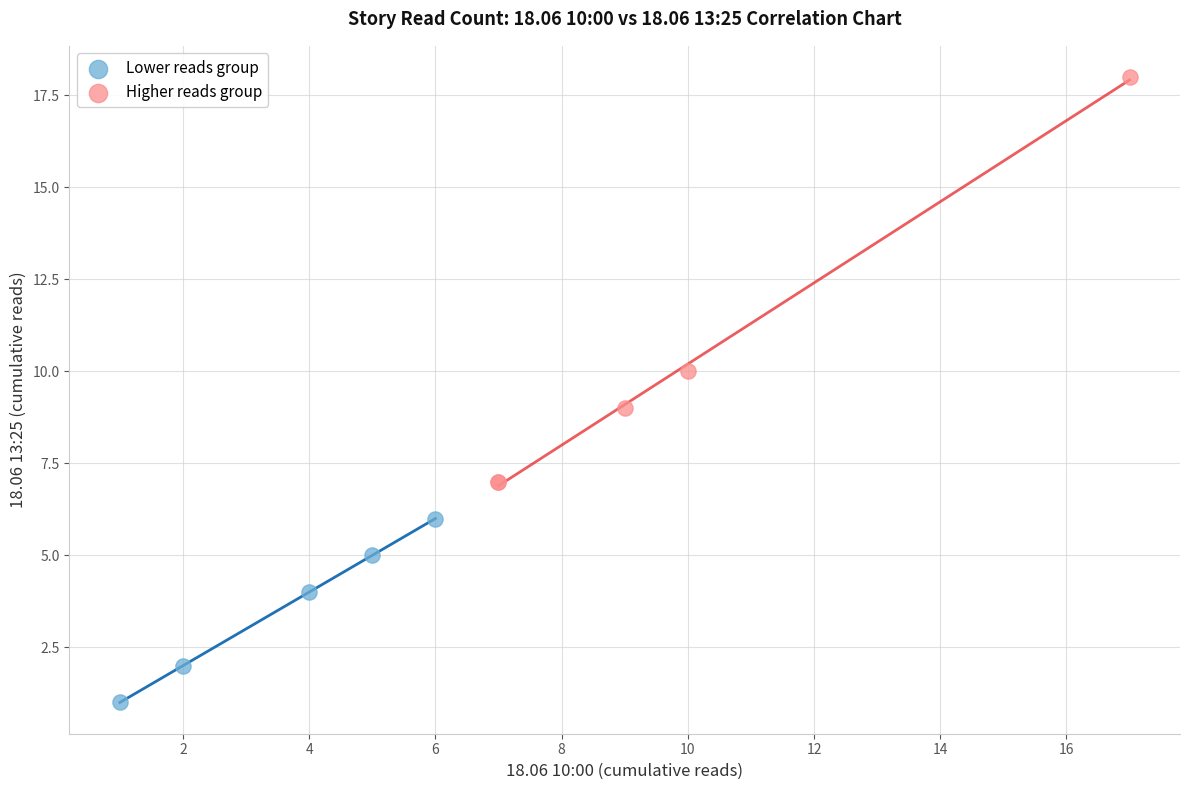

Which series has the widest spread of Y values?

Higher reads group